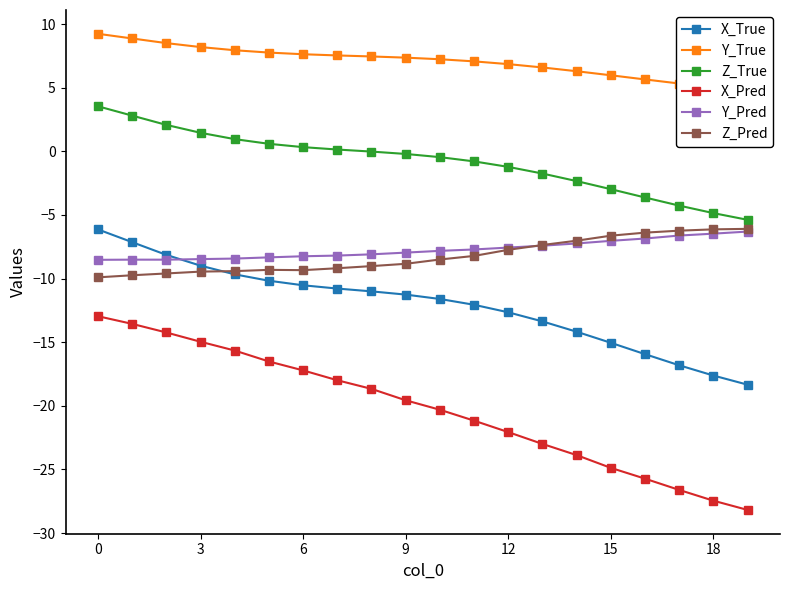

What is the value of the Z_Pred point at the 6th from the left?

-9.3